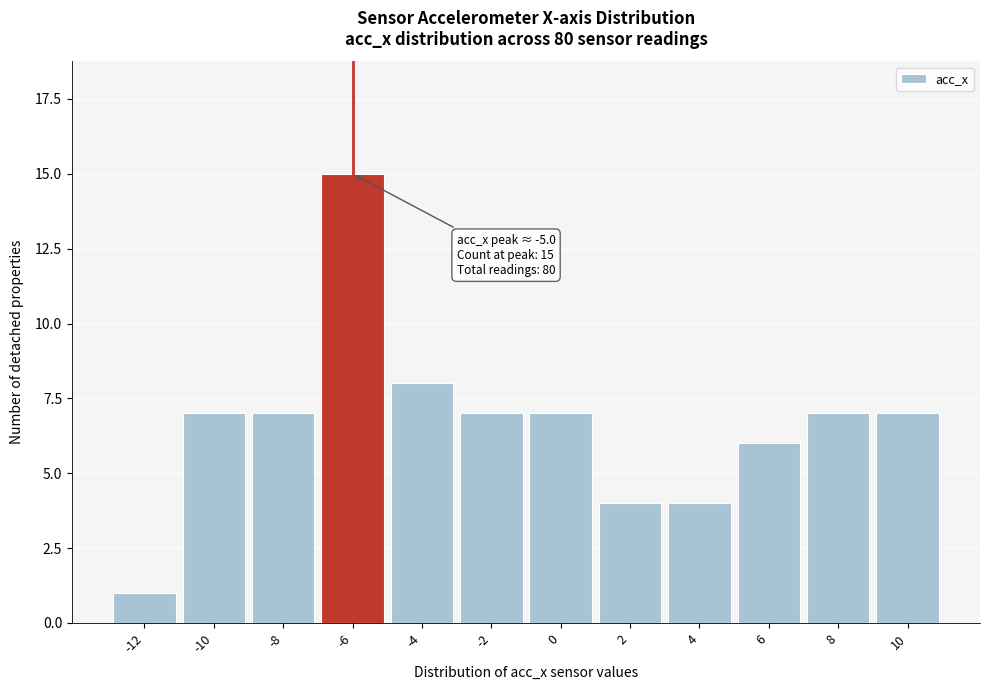

Reading left to right, transcribe all the data shown in this chart.

1	7	7	15	8	7	7	4	4	6	7	7